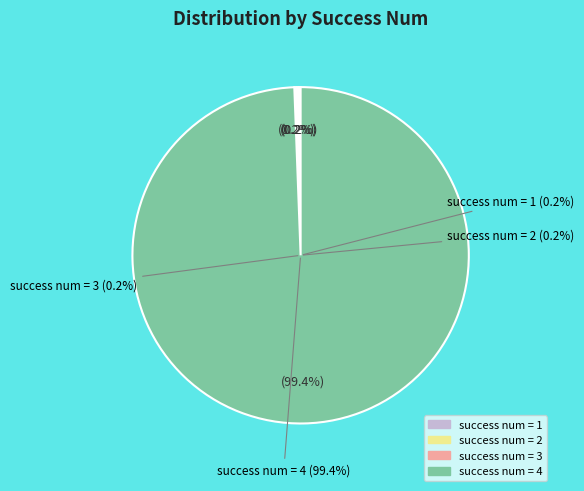

Does 3 represent more than half of the total?

No